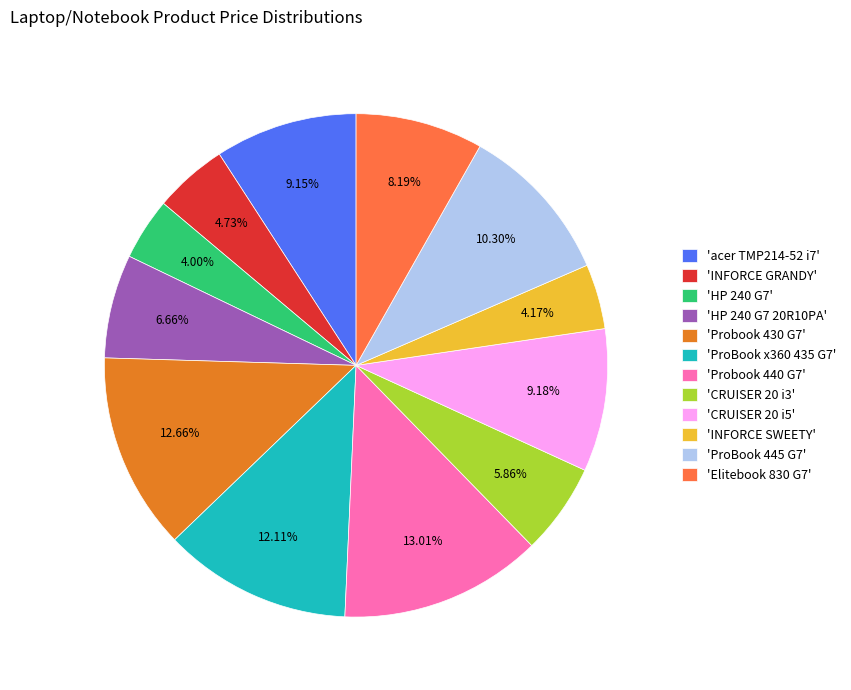

Between 'acer TMP214-52 i7' and 'Elitebook 830 G7', which is larger?

'acer TMP214-52 i7'